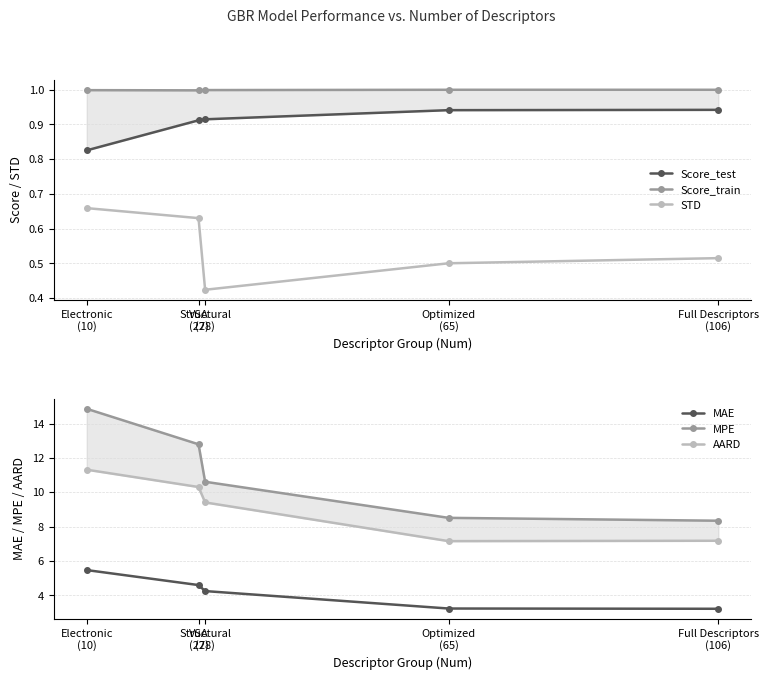

Reading right to left, list all the values displayed in this chart.

Score_test: Full Descriptors
(106)=0.9	Optimized
(65)=0.9	Structural
(28)=0.9	VSA
(27)=0.9	Electronic
(10)=0.8
Score_train: Full Descriptors
(106)=1.0	Optimized
(65)=1.0	Structural
(28)=1.0	VSA
(27)=1.0	Electronic
(10)=1.0
STD: Full Descriptors
(106)=0.5	Optimized
(65)=0.5	Structural
(28)=0.4	VSA
(27)=0.6	Electronic
(10)=0.7
MAE: Full Descriptors
(106)=3.2	Optimized
(65)=3.2	Structural
(28)=4.2	VSA
(27)=4.6	Electronic
(10)=5.5
MPE: Full Descriptors
(106)=8.3	Optimized
(65)=8.5	Structural
(28)=10.6	VSA
(27)=12.8	Electronic
(10)=14.9
AARD: Full Descriptors
(106)=7.2	Optimized
(65)=7.2	Structural
(28)=9.4	VSA
(27)=10.3	Electronic
(10)=11.3